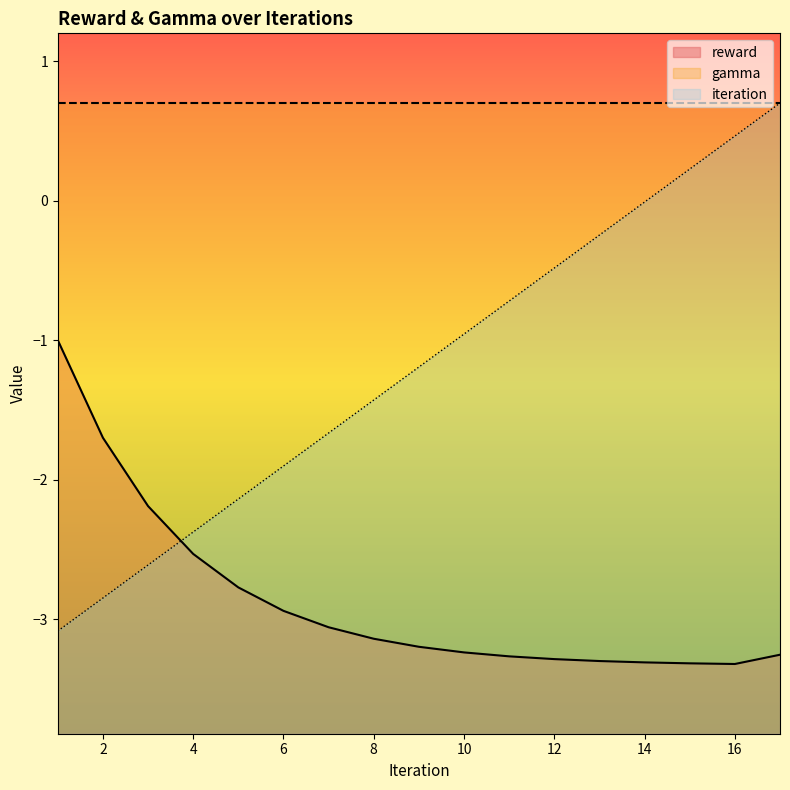

Which label corresponds to the smallest value in the chart?

16